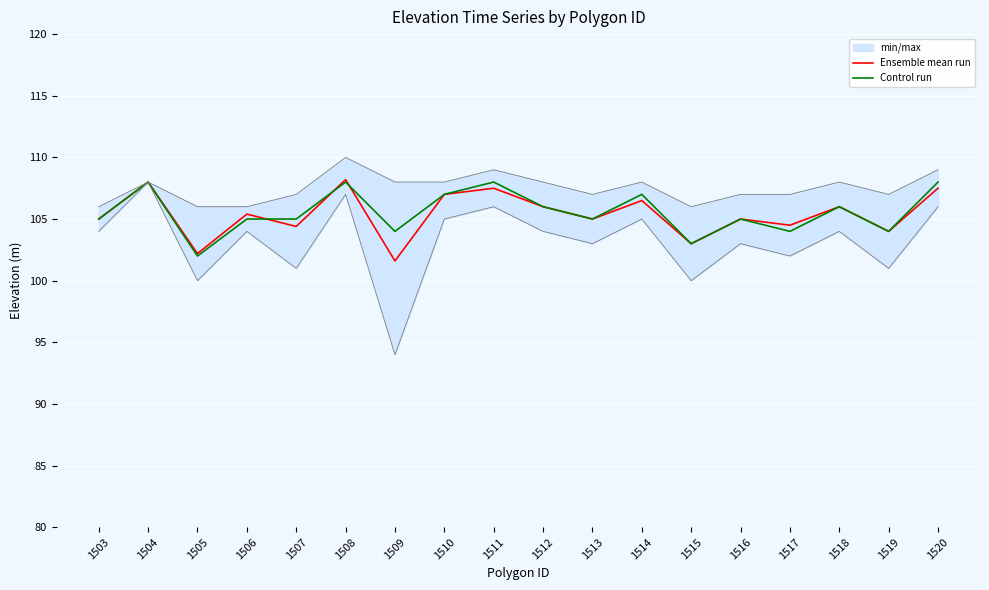

What is the sum of the Ensemble mean run values at 1507 and 1506?

209.8